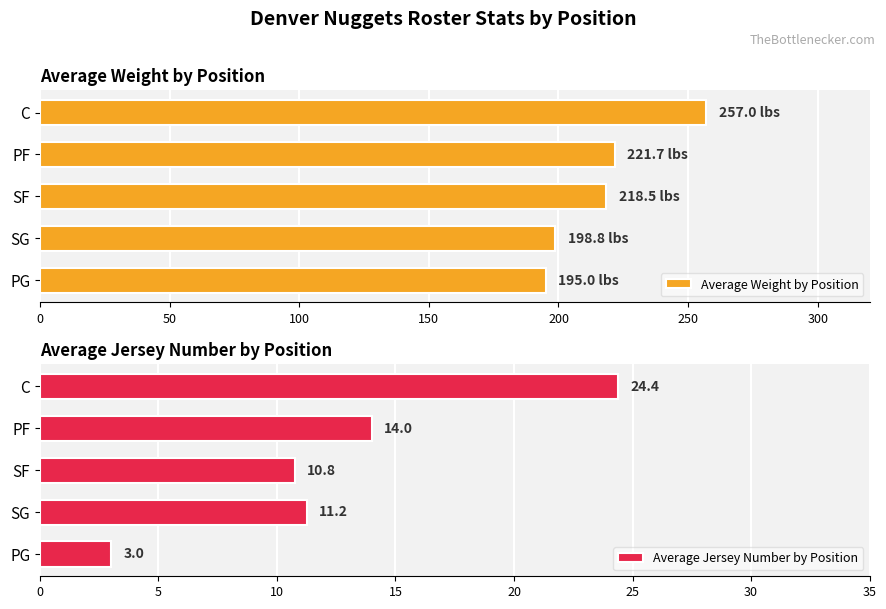

What is the difference between the maximum and minimum values in the Average Weight by Position series?

62.0